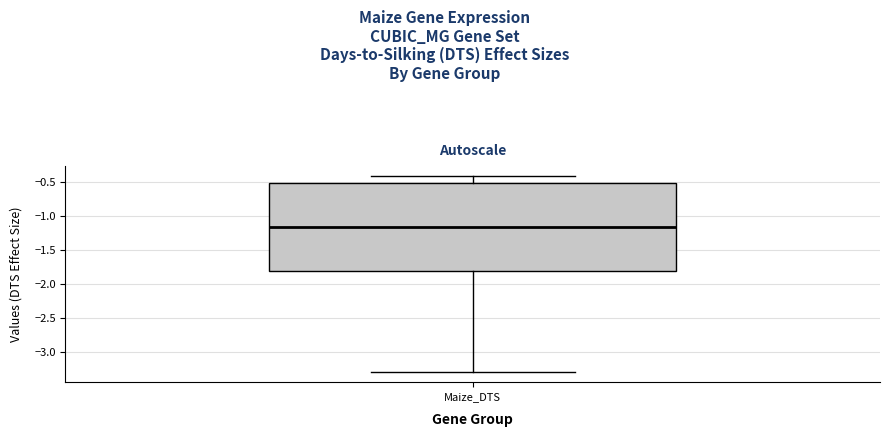

Where does the lower whisker of the box for Maize_DTS end on the y-axis? The values are not printed on the chart, so give them approximately, as read against the axis.

-3.30